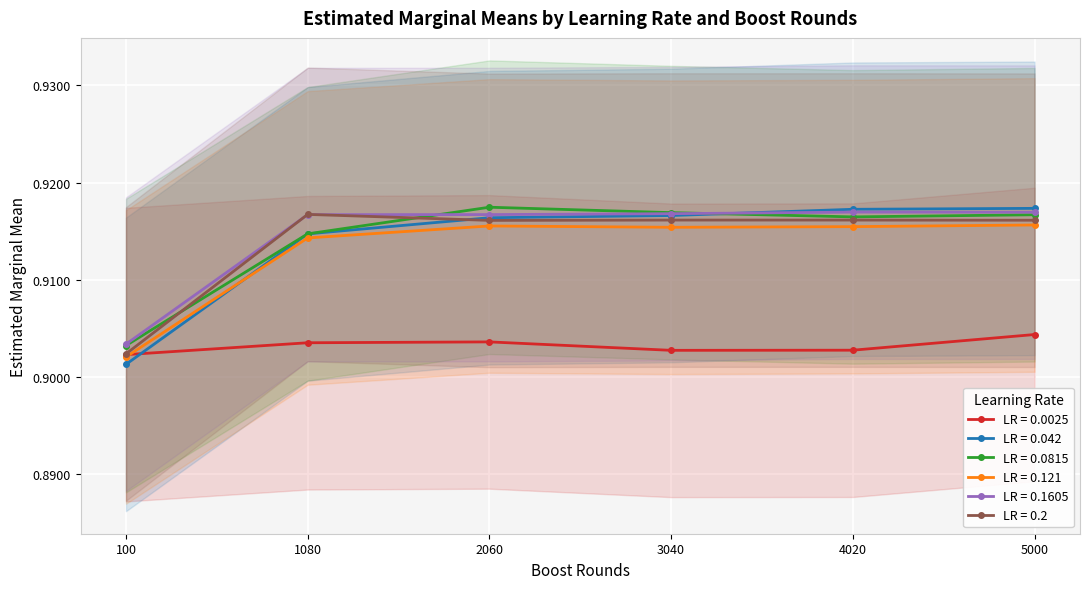

What is the value of the 0.042 point at the 4th from the left?

0.9